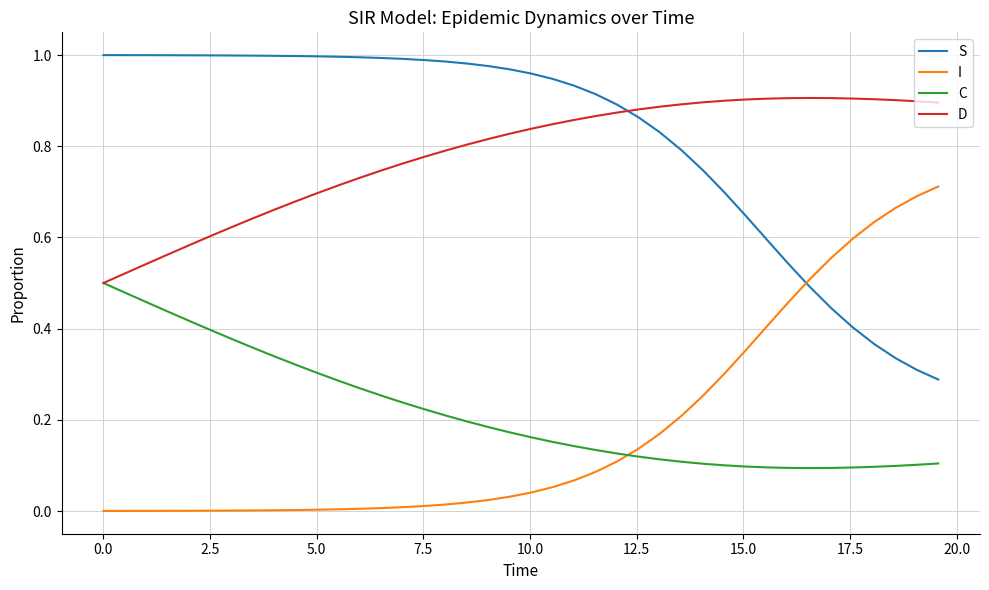

List the series in order of their peak value, lowest first.

C, I, D, S